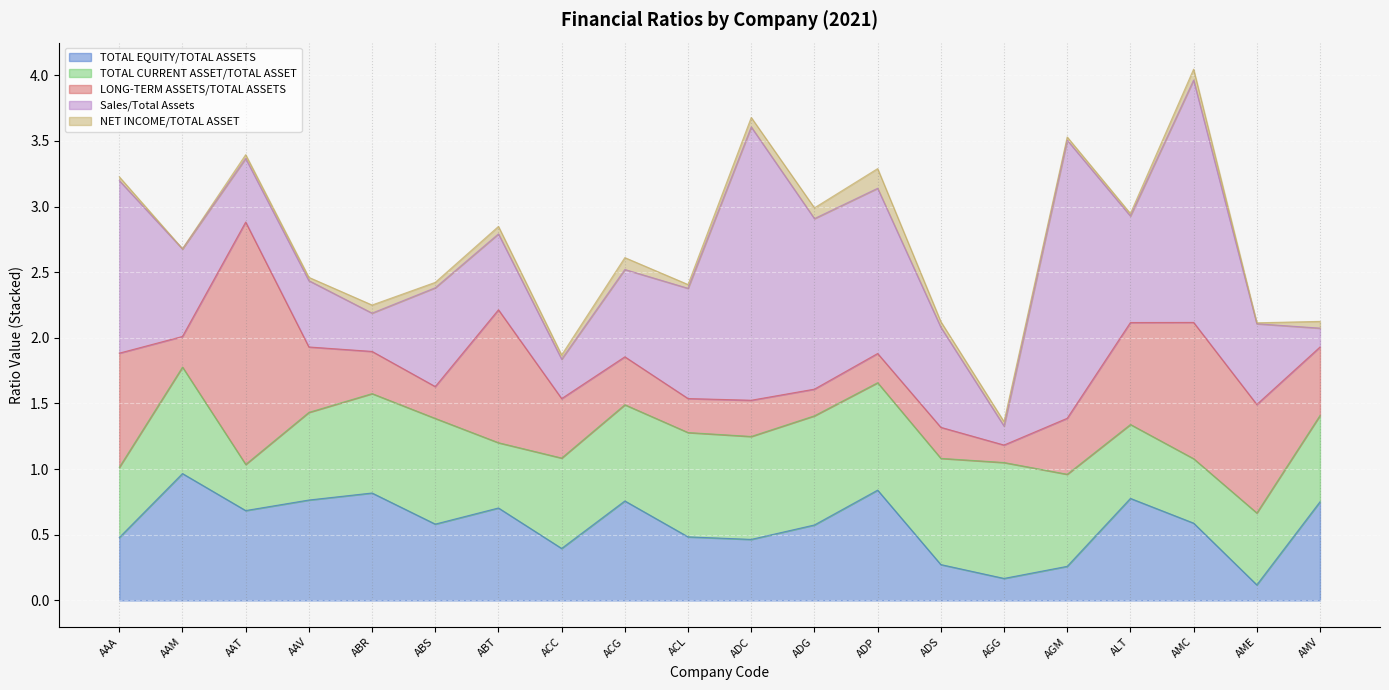

Which series has the largest total across all categories?

Sales/Total Assets